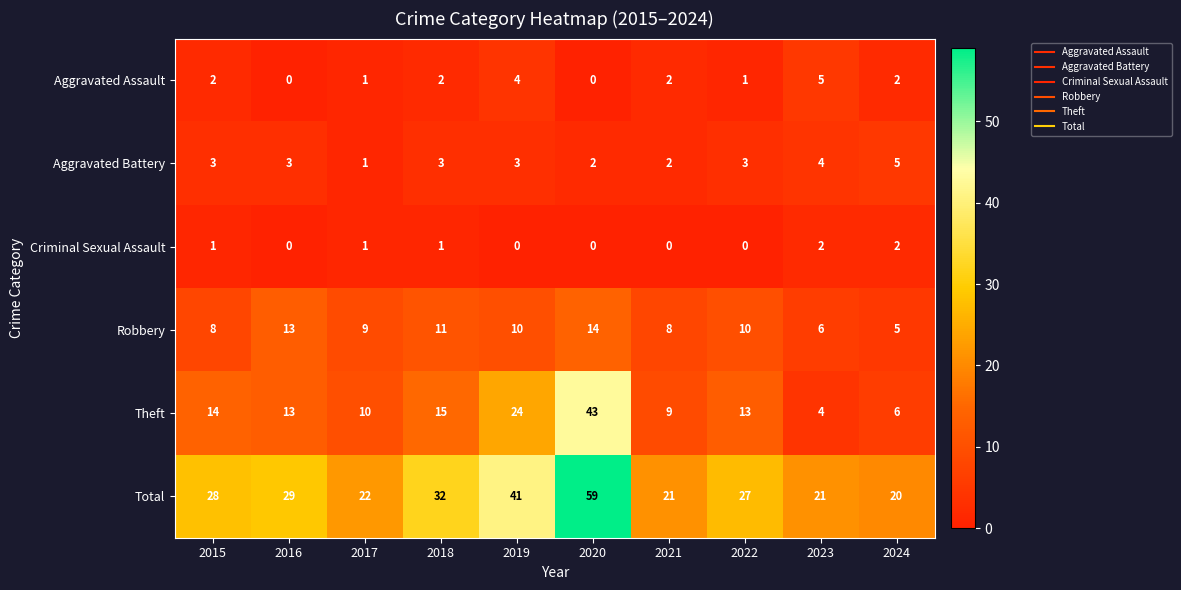

What is the total value across all series at 2024?

40